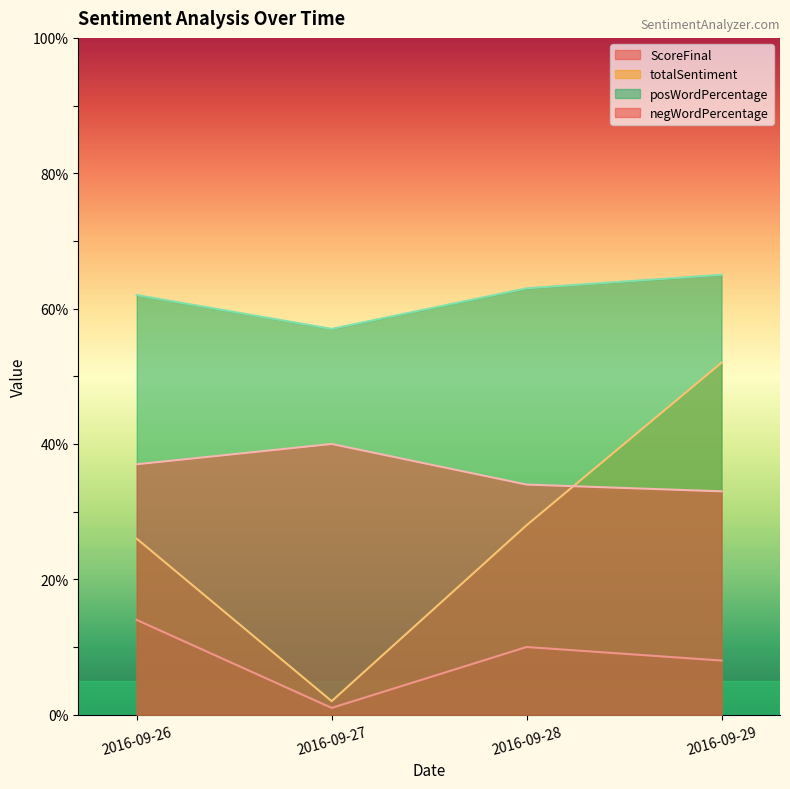

Does the chart display data point markers on the line(s)?

No